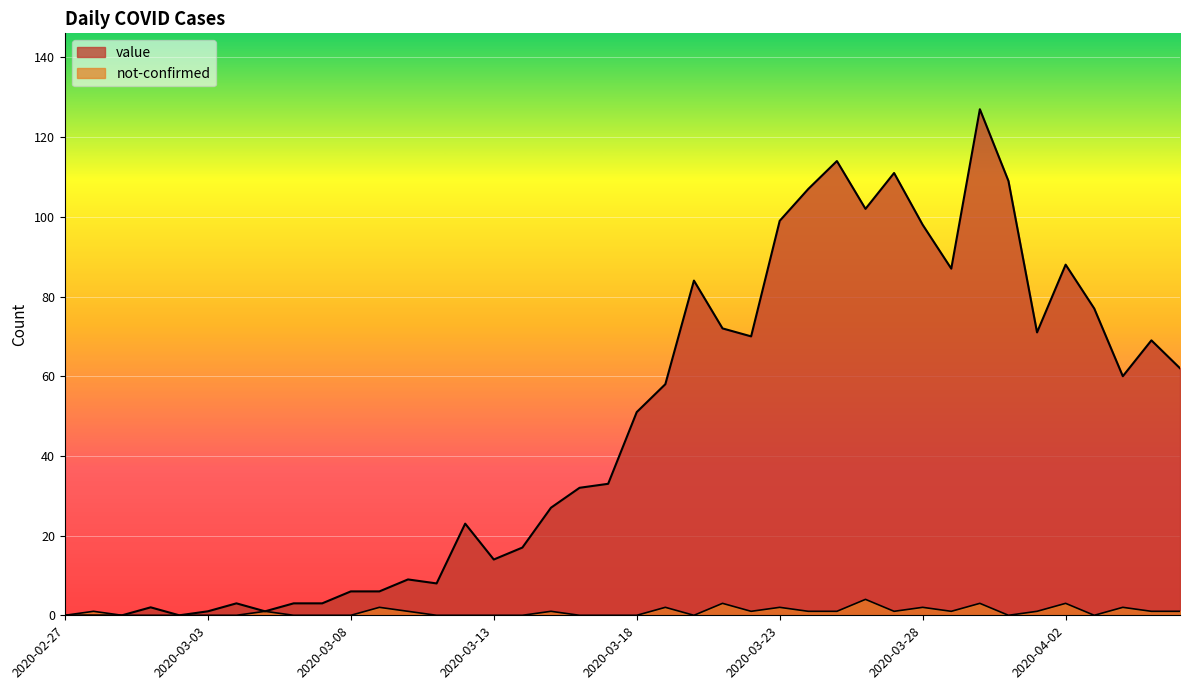

List the labels in order of value value, smallest first.

2020-02-27, 2020-02-28, 2020-02-29, 2020-03-02, 2020-03-03, 2020-03-05, 2020-03-01, 2020-03-04, 2020-03-06, 2020-03-07, 2020-03-08, 2020-03-09, 2020-03-11, 2020-03-10, 2020-03-13, 2020-03-14, 2020-03-12, 2020-03-15, 2020-03-16, 2020-03-17, 2020-03-18, 2020-03-19, 2020-04-04, 2020-04-06, 2020-04-05, 2020-03-22, 2020-04-01, 2020-03-21, 2020-04-03, 2020-03-20, 2020-03-29, 2020-04-02, 2020-03-28, 2020-03-23, 2020-03-26, 2020-03-24, 2020-03-31, 2020-03-27, 2020-03-25, 2020-03-30